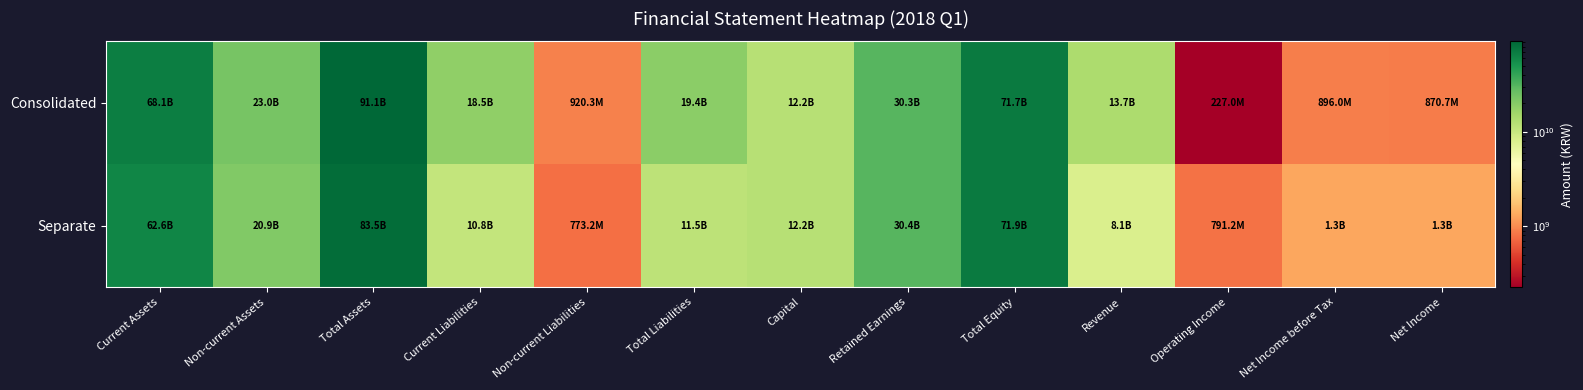

How many distinct data groups are displayed?

2